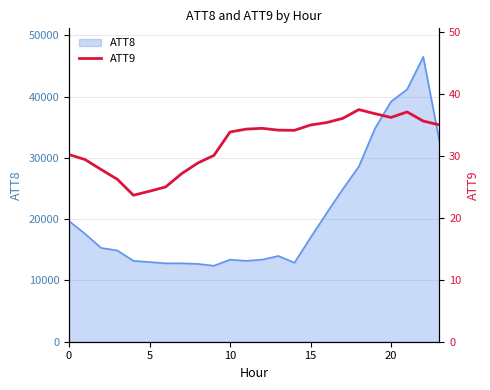

Count the number of categories in the chart.

24